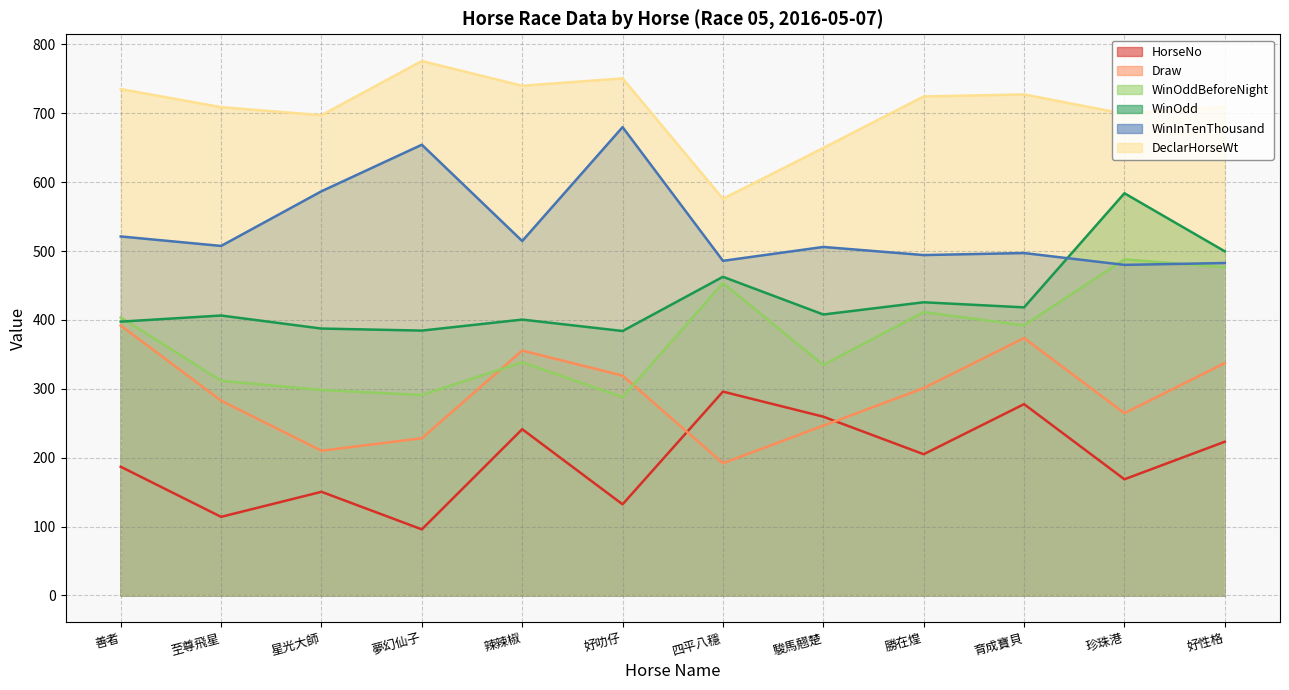

What are all the series names shown in the legend?

HorseNo, Draw, WinOddBeforeNight, WinOdd, WinInTenThousand, DeclarHorseWt